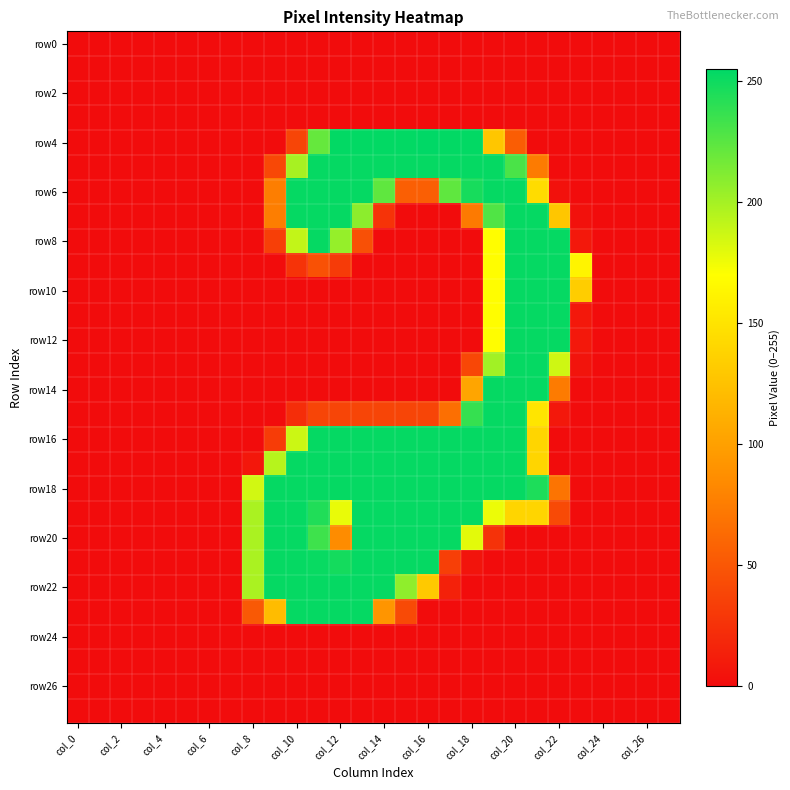

Which series has the widest spread of values?

row4